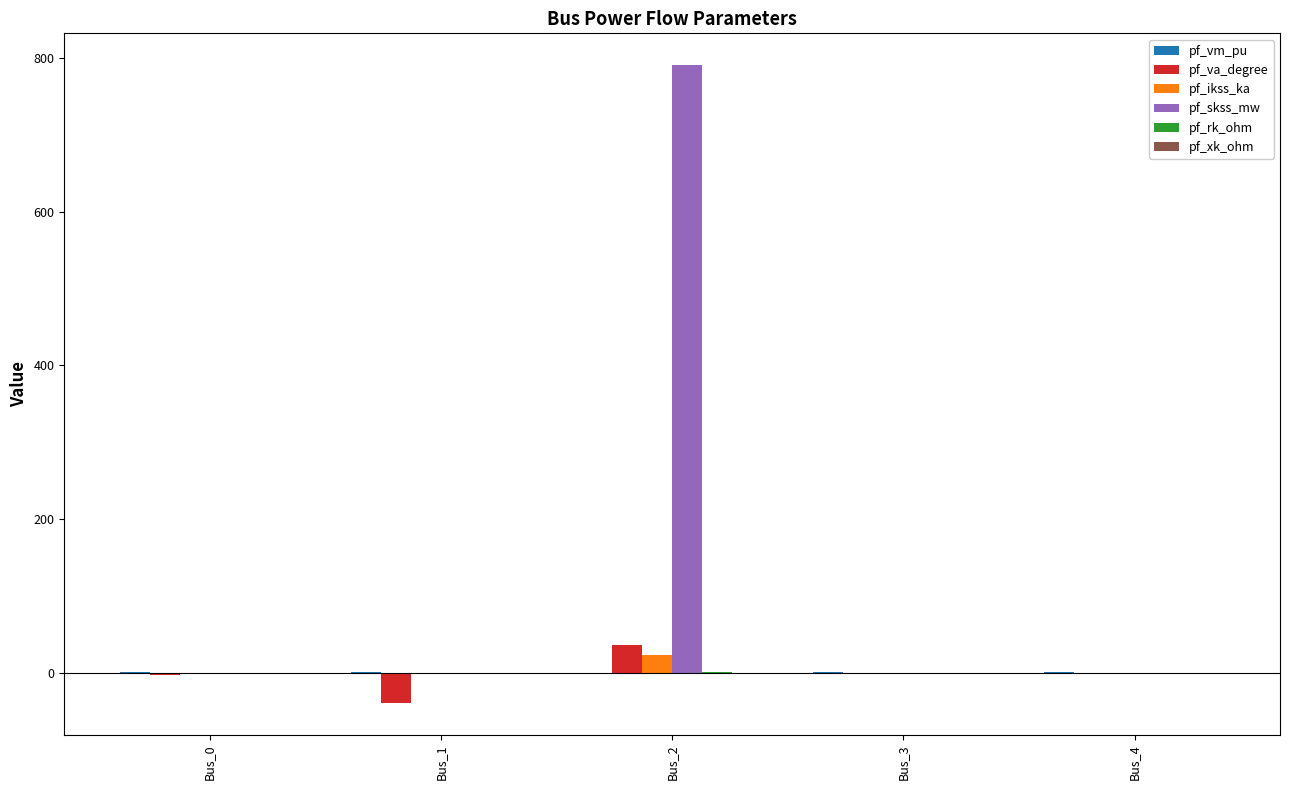

What is the sum of all pf_skss_mw values?

790.6